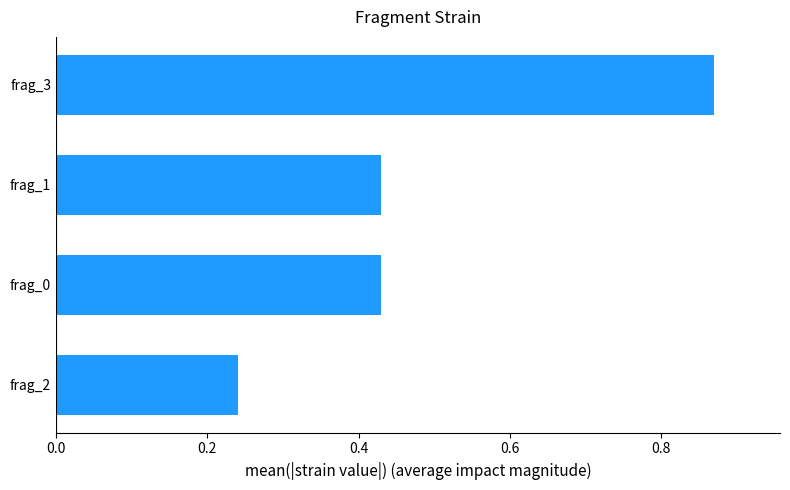

Which has a higher value, frag_2 or frag_1?

frag_1